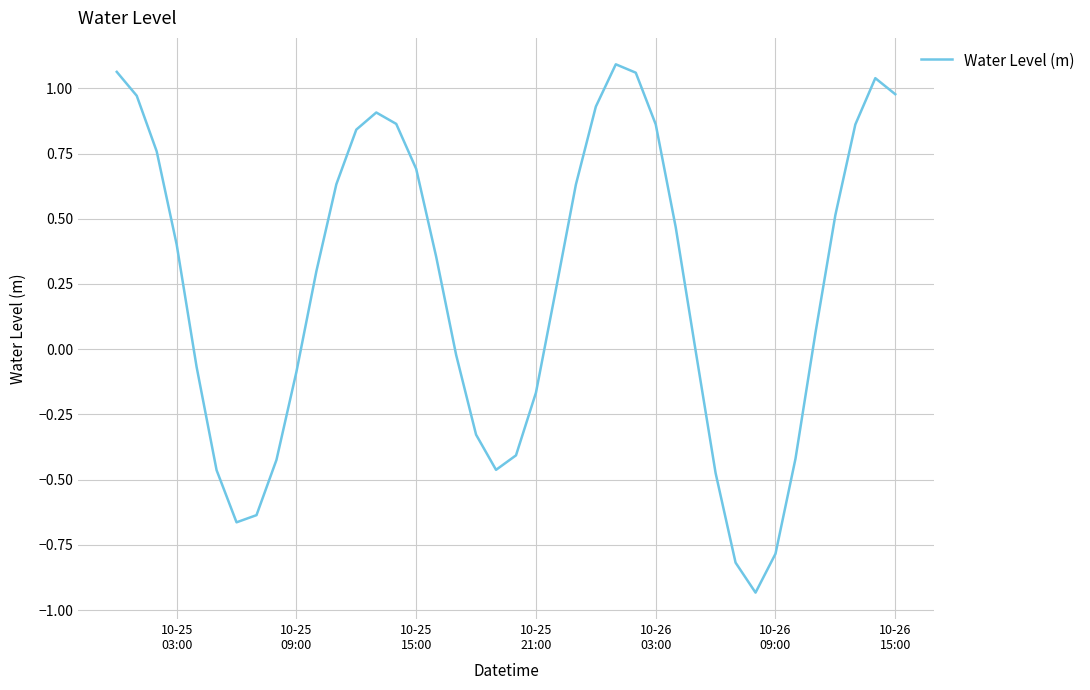

Does the chart display data point markers on the line(s)?

No